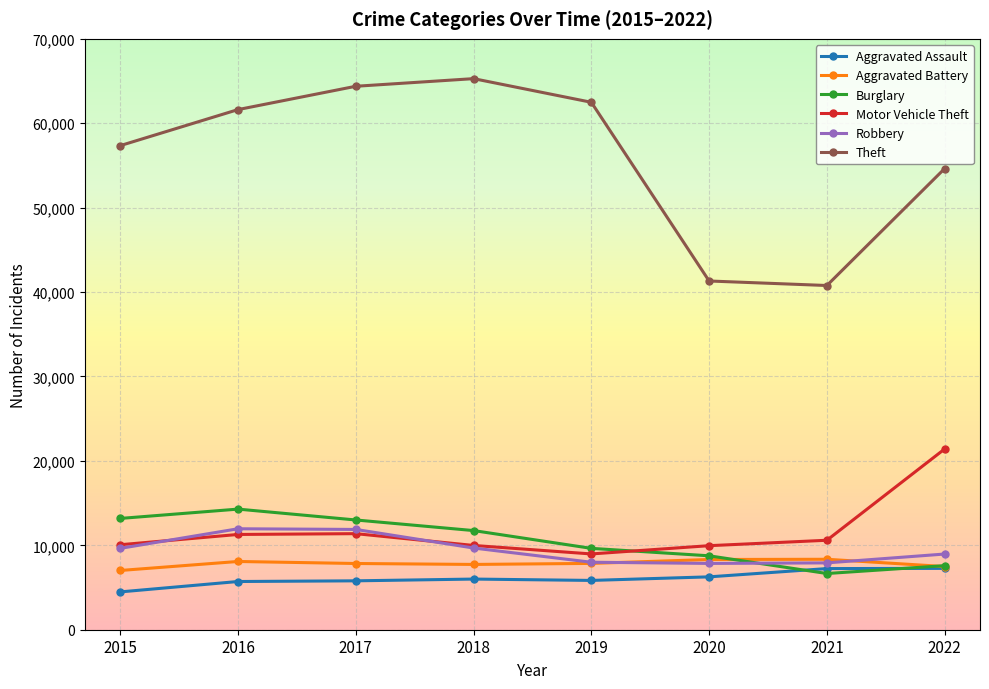

True or false: Robbery has a value of 7855 at 2020.

True